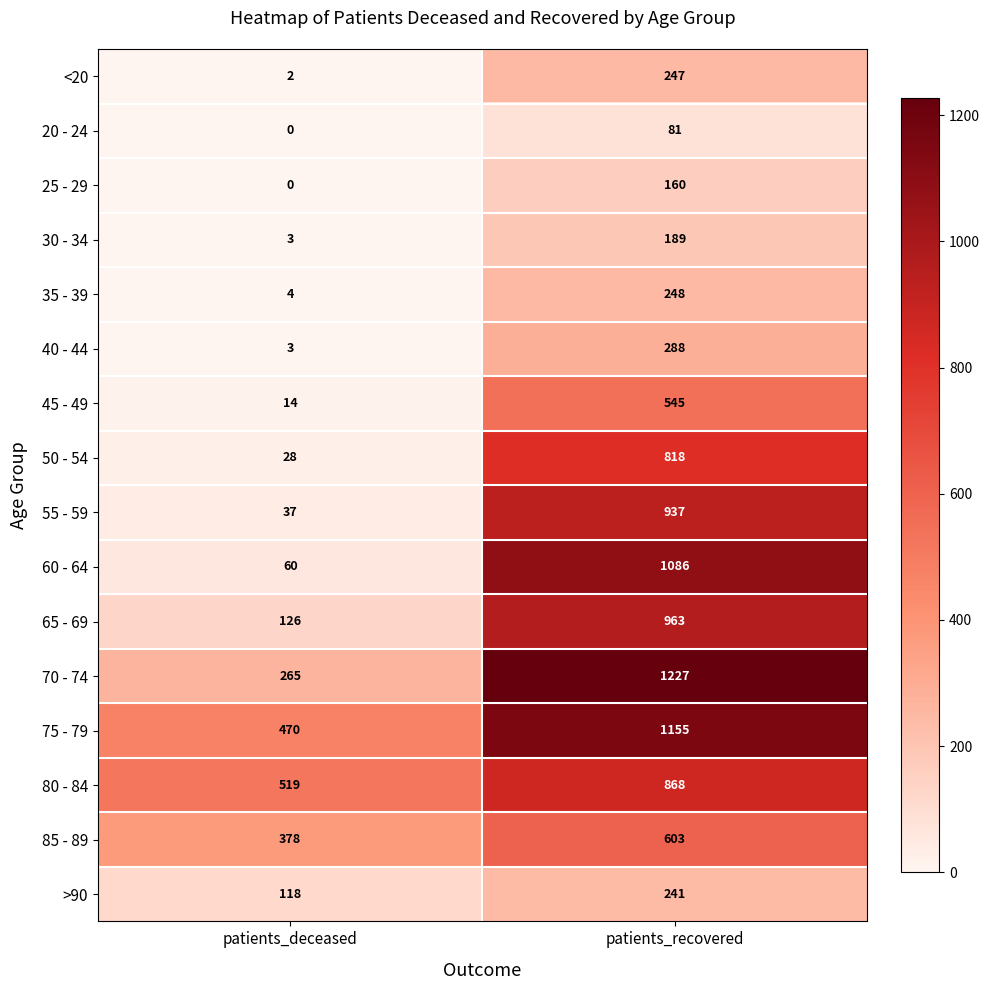

Where is 45 - 49 nearest to the value 279?

patients_deceased